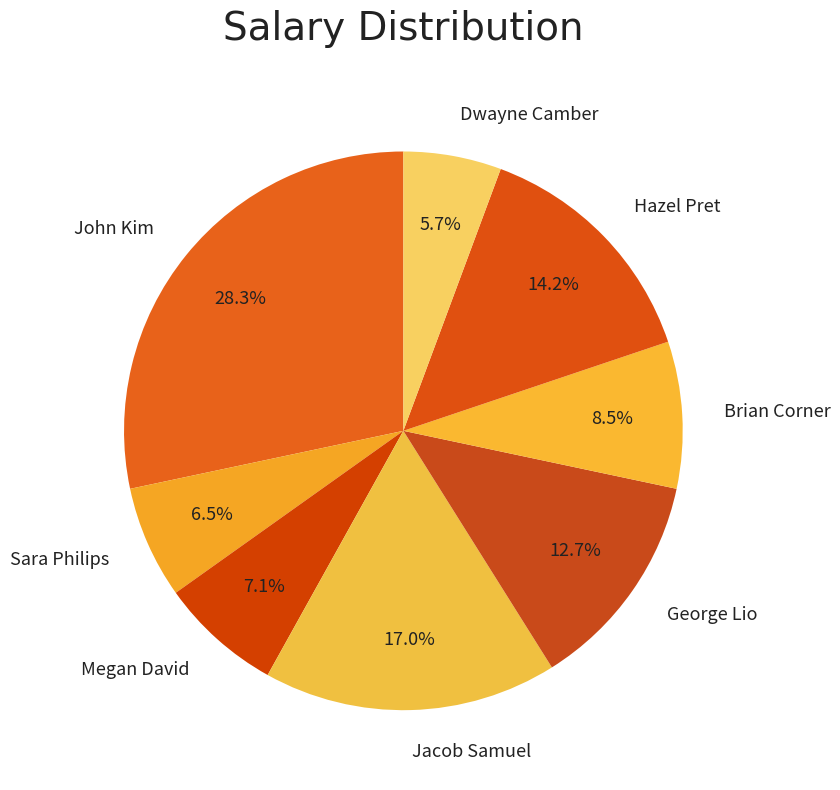

Rank the categories by value from highest to lowest.

John Kim, Jacob Samuel, Hazel Pret, George Lio, Brian Corner, Megan David, Sara Philips, Dwayne Camber